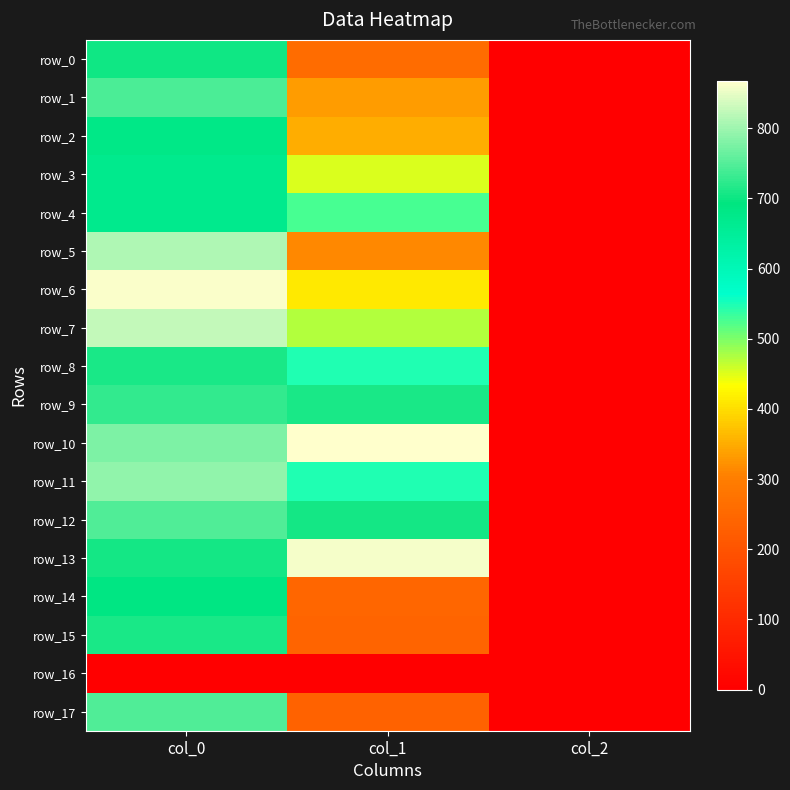

Which category has the lowest value in the row_6 series?

col_2